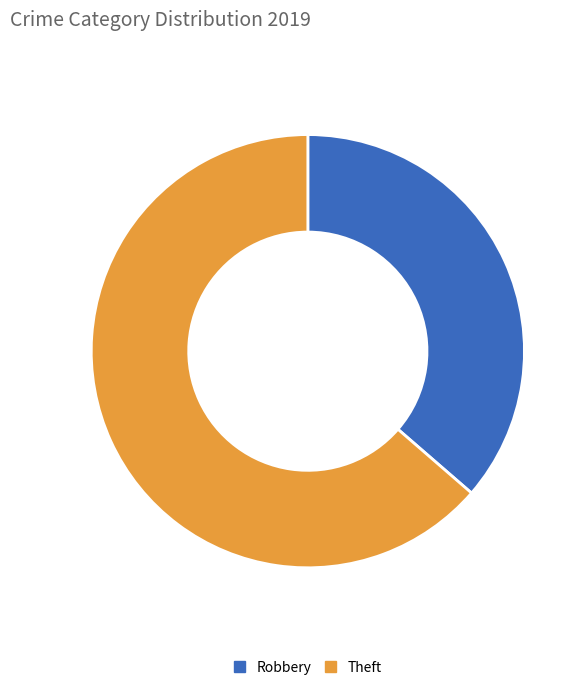

Which slice is the largest?

Theft